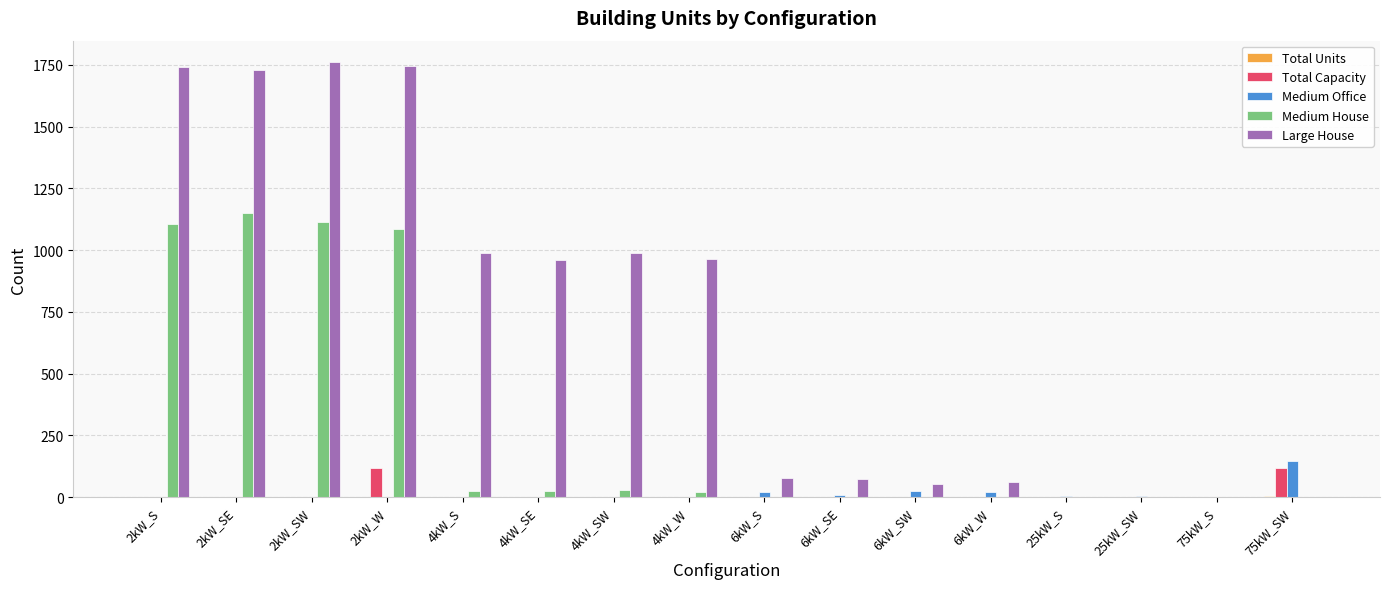

The Large House series shows -687 at 75kW_SW. True or false?

False